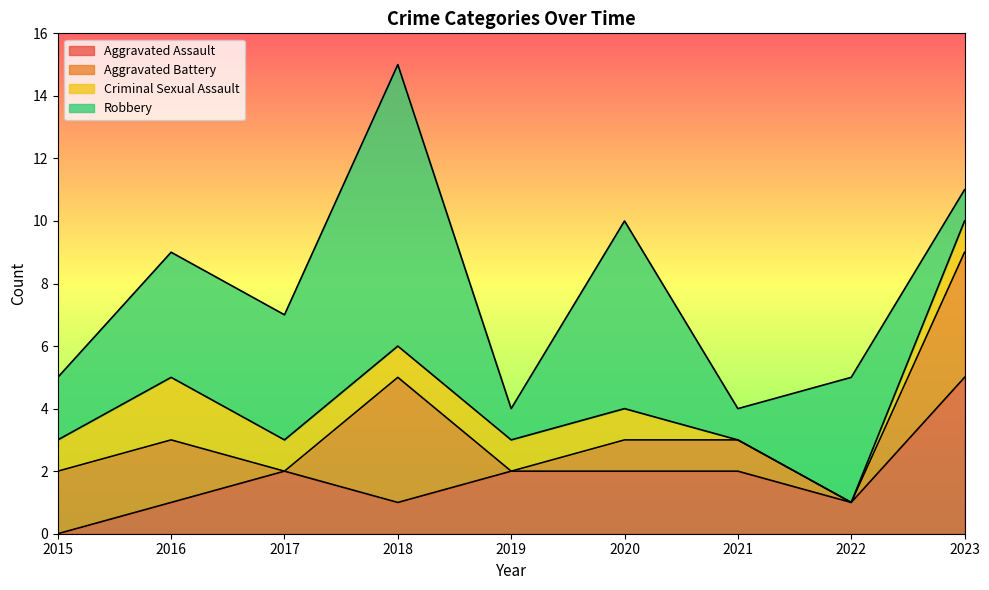

Which series has the largest total across all categories?

Robbery